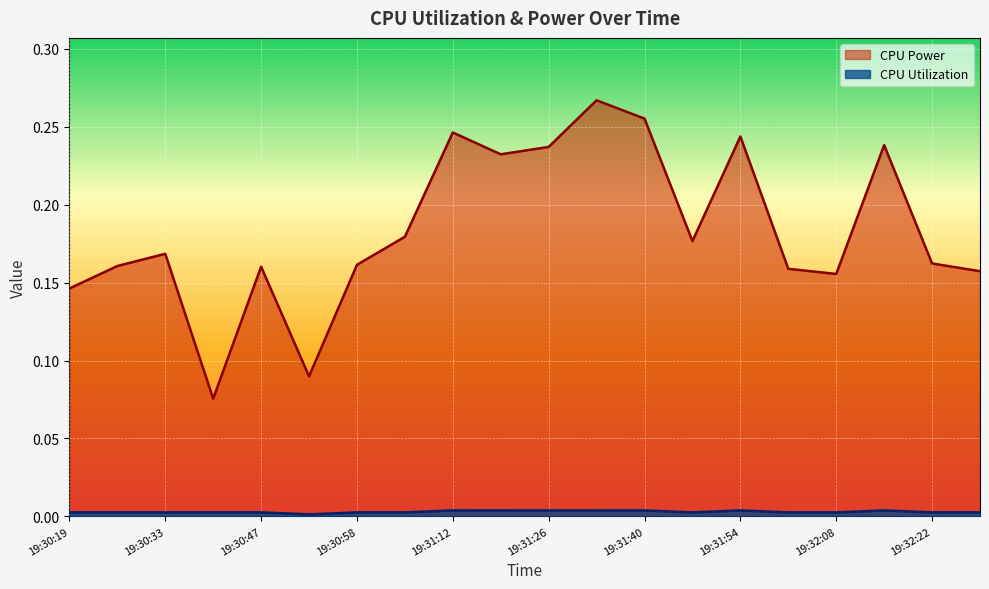

Which series changed the most between 19:30:54 and 19:31:19?

CPU Power